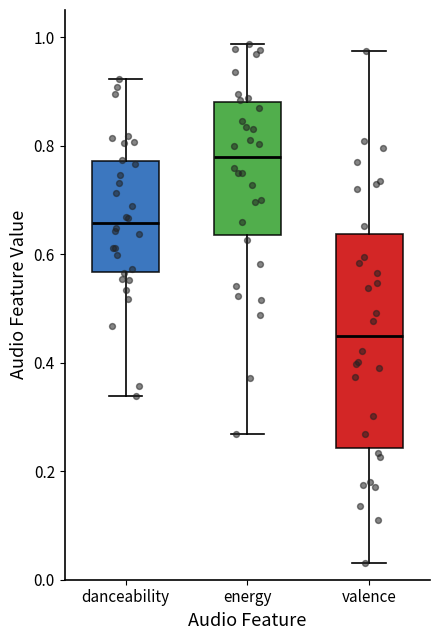

Which box's median line is the lowest?

valence